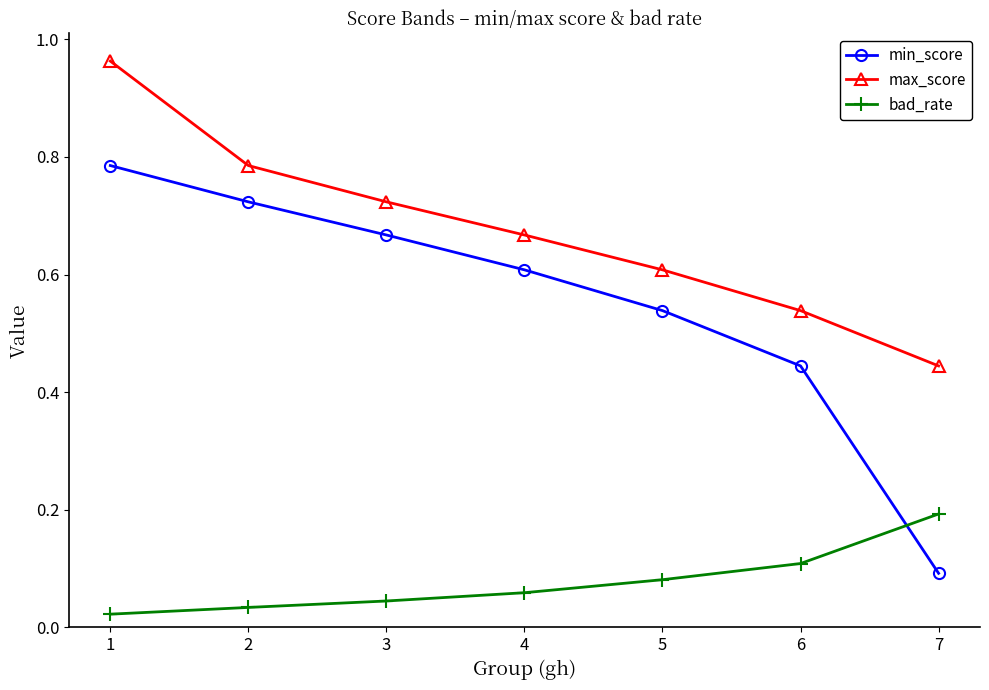

Is the value of max_score at 3 greater than the value of min_score at 5?

Yes